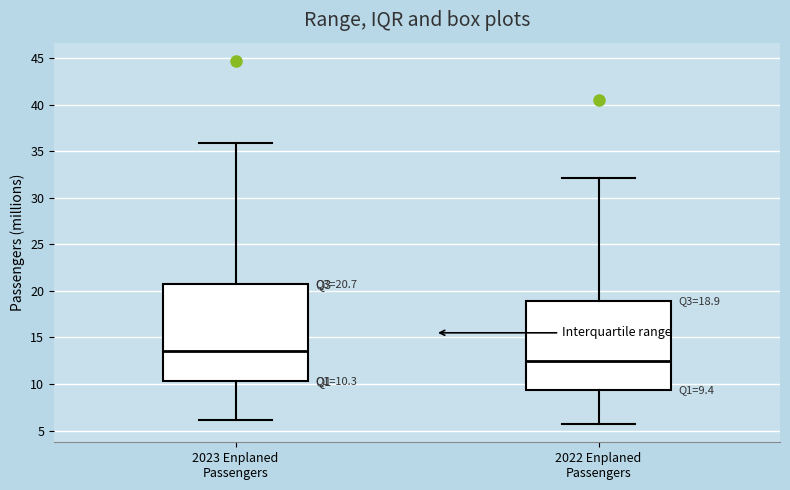

Which box has the lowest median line?

2022 Enplaned Passengers